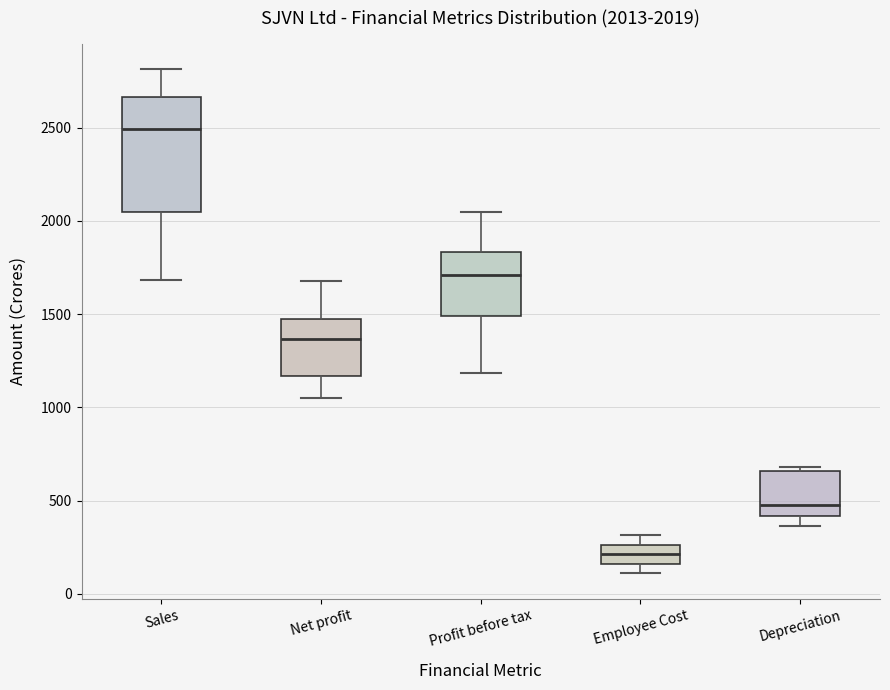

Comparing the boxes themselves (not the whiskers), which one is the tallest?

Sales